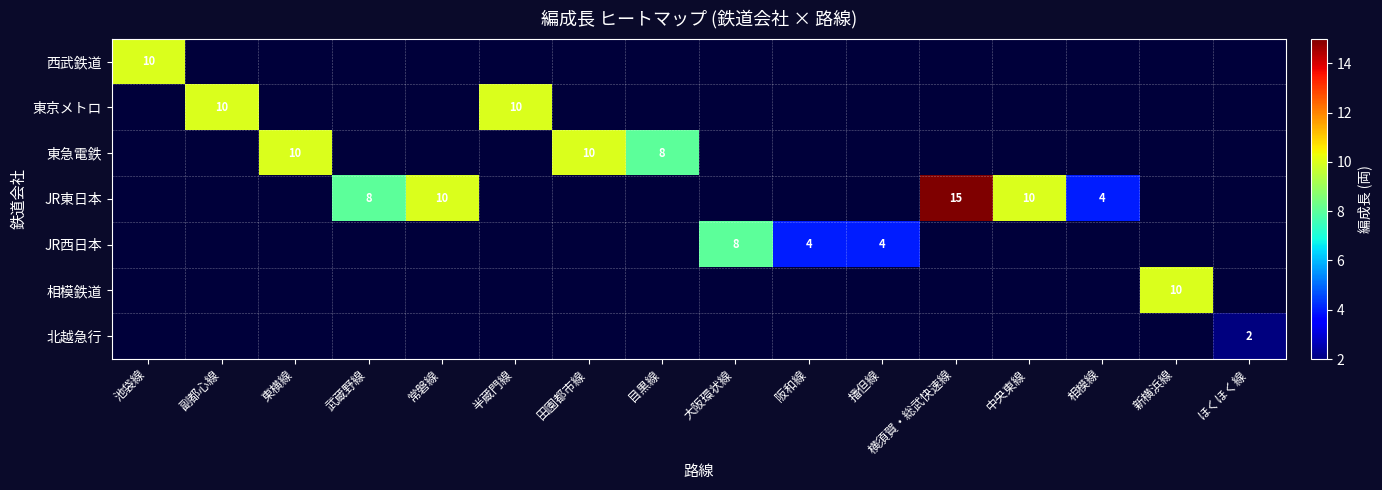

The value of 北越急行 at ほくほく線 is 3. True or false?

False